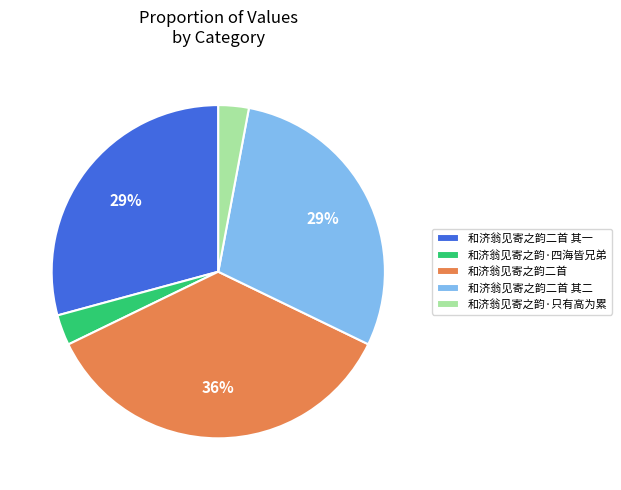

Does 和济翁见寄之韵二首 其一 account for over 50% of the chart?

No